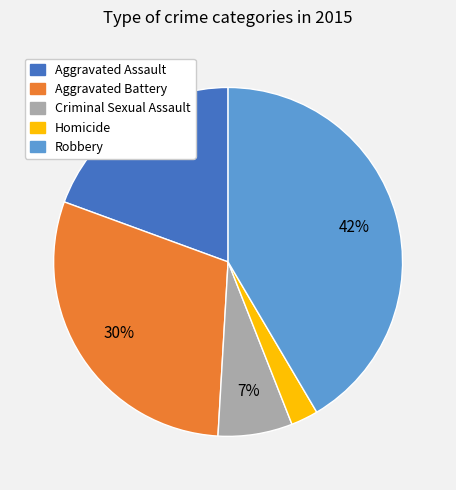

Is the sum of Aggravated Battery and Homicide greater than half?

No